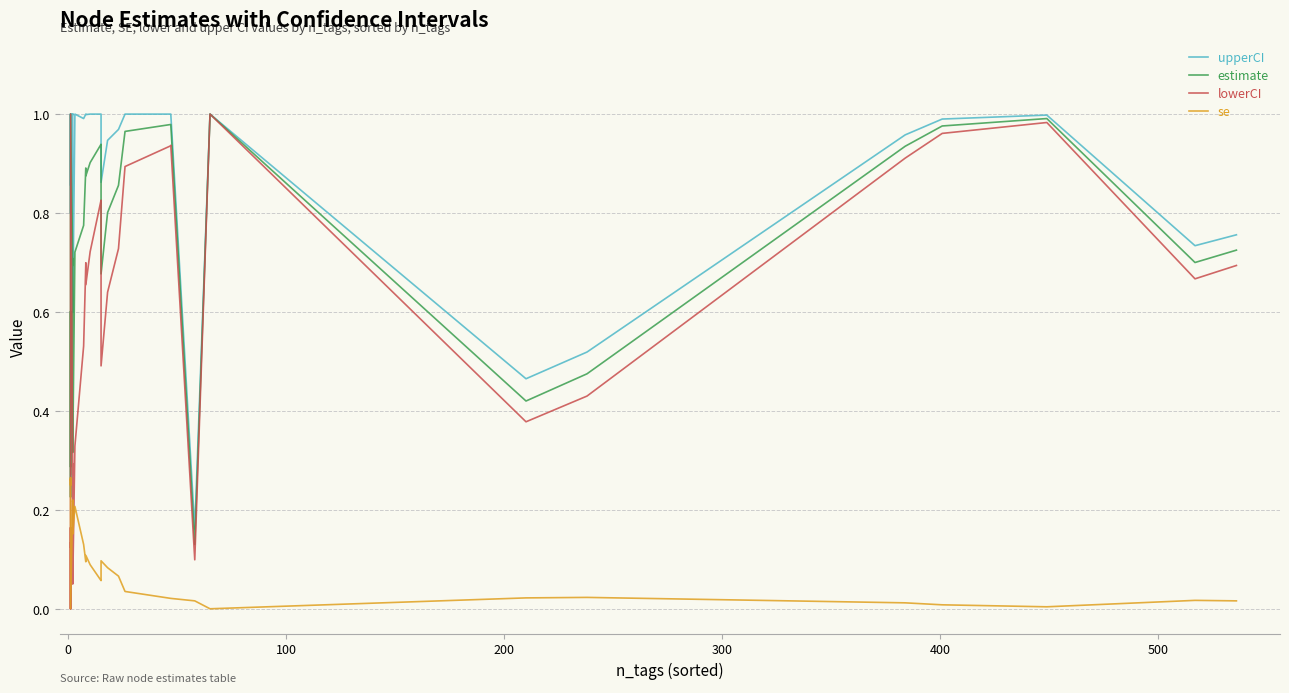

How many positive values does the se series have?

37